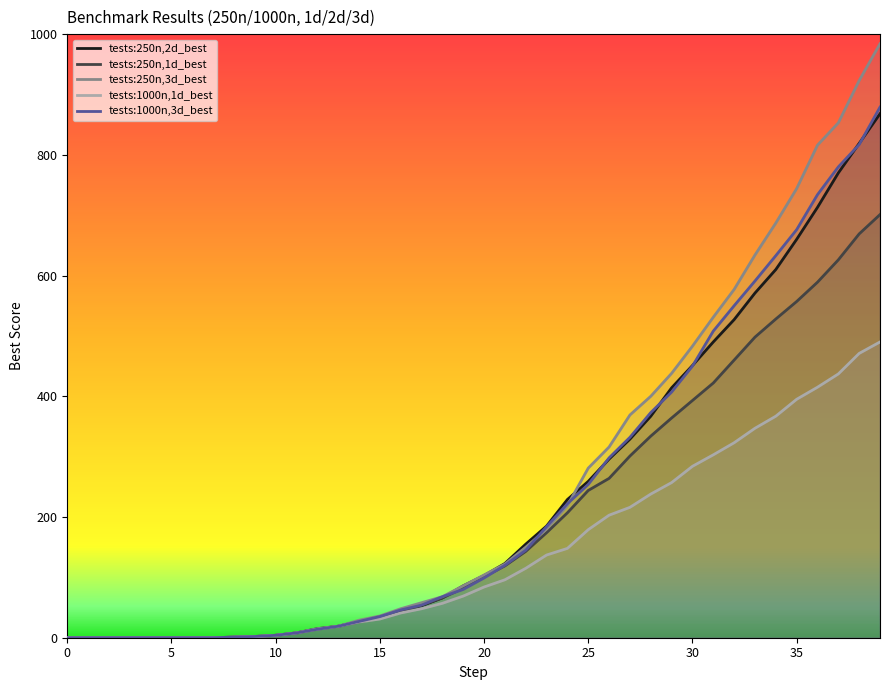

Where is tests:250n,1d_best nearest to the value 350?

29